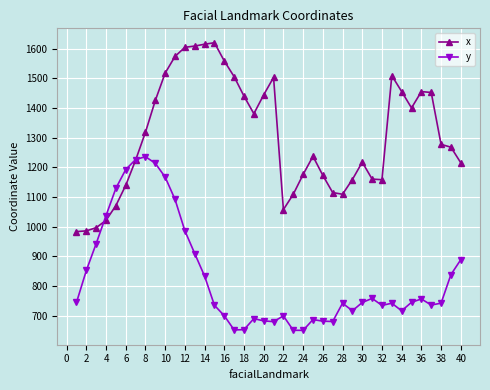

True or false: y and x cross at least once.

True